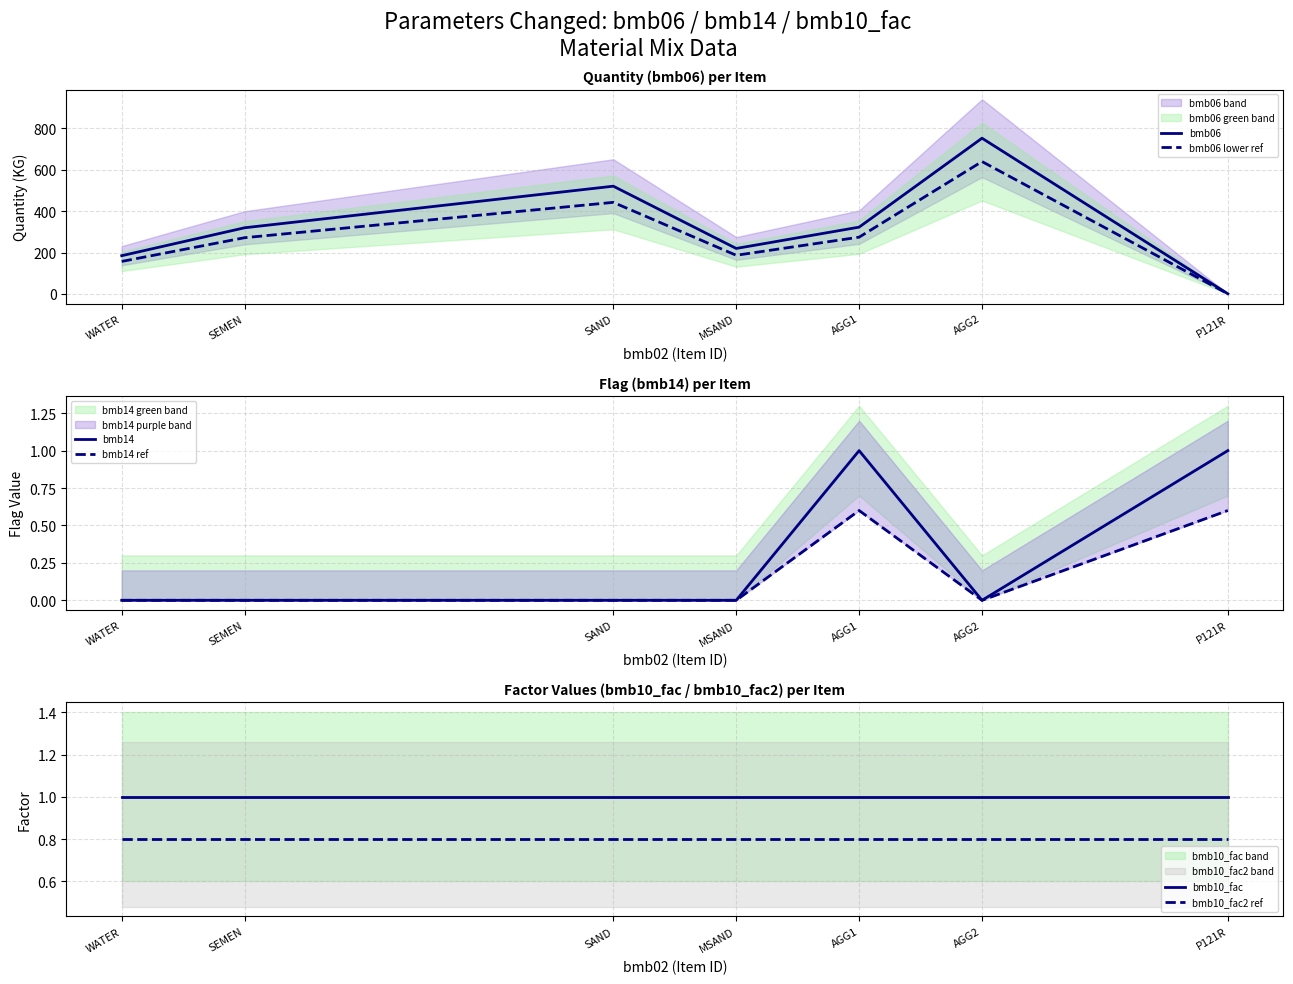

How many lines are shown in the chart?

6